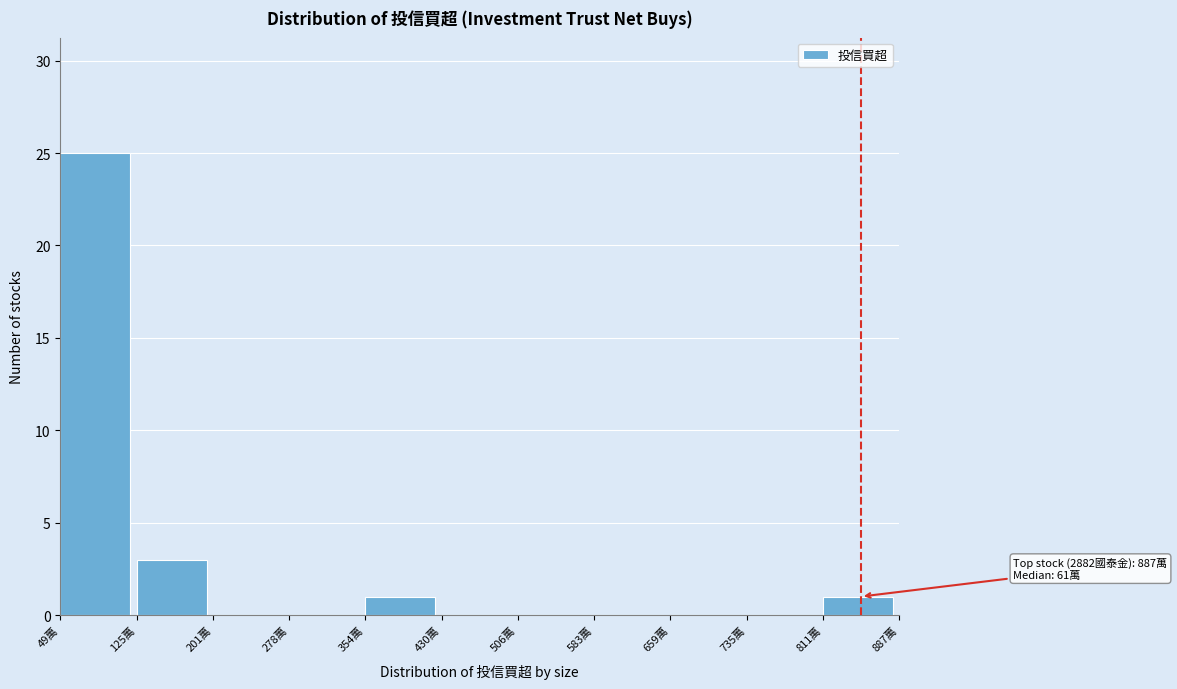

Reading right to left, transcribe all the data shown in this chart.

811萬=1	735萬=0	659萬=0	583萬=0	506萬=0	430萬=0	354萬=1	278萬=0	201萬=0	125萬=3	49萬=25